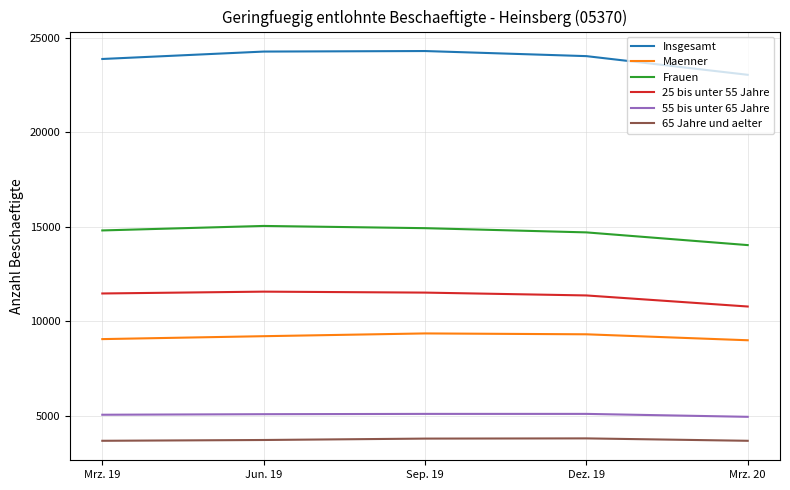

What is the approximate value of Insgesamt at Mrz. 19?

23870